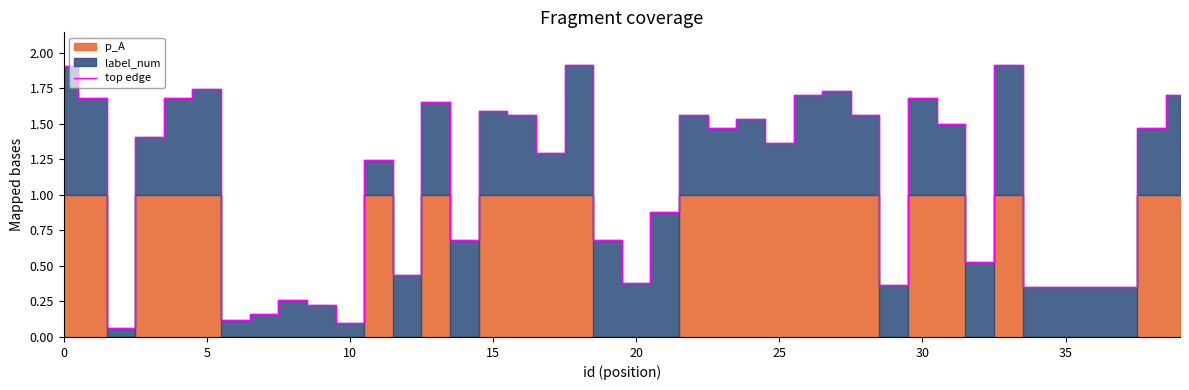

How many lines are shown in the chart?

1